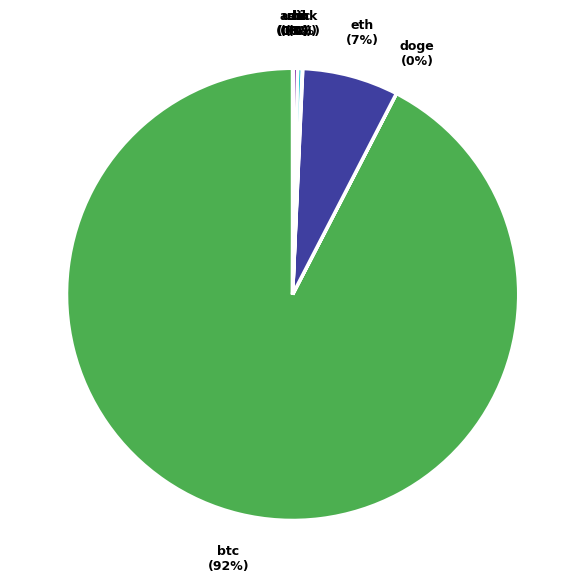

Is there any slice that represents more than half of the pie?

Yes